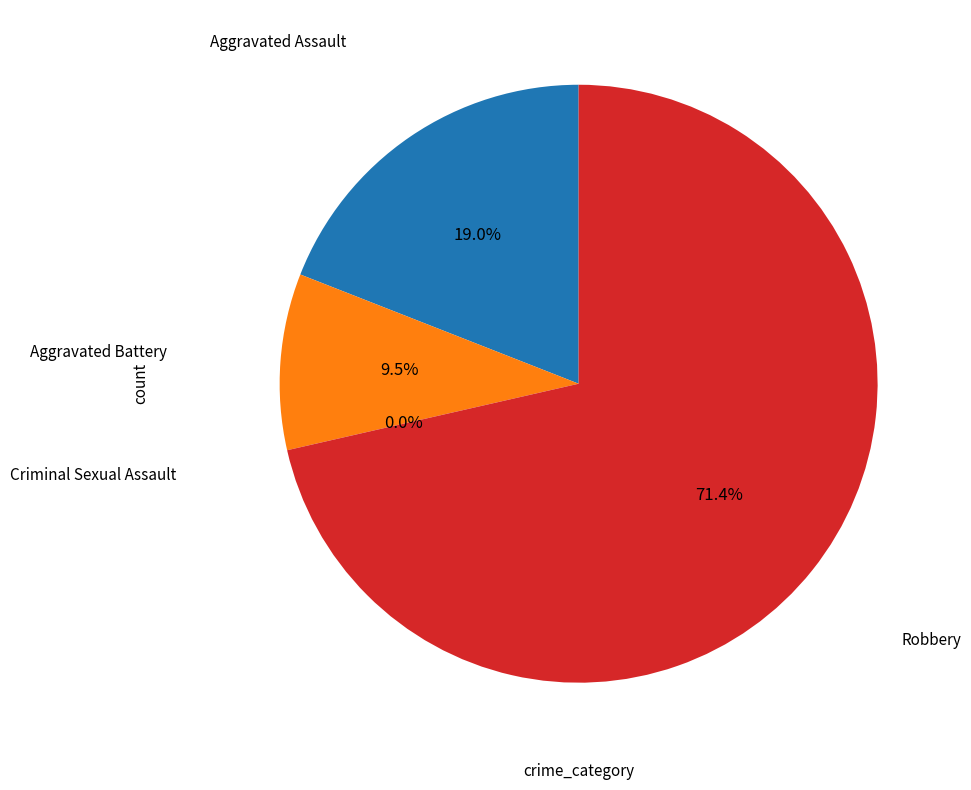

Which category has the biggest portion of the pie?

Robbery